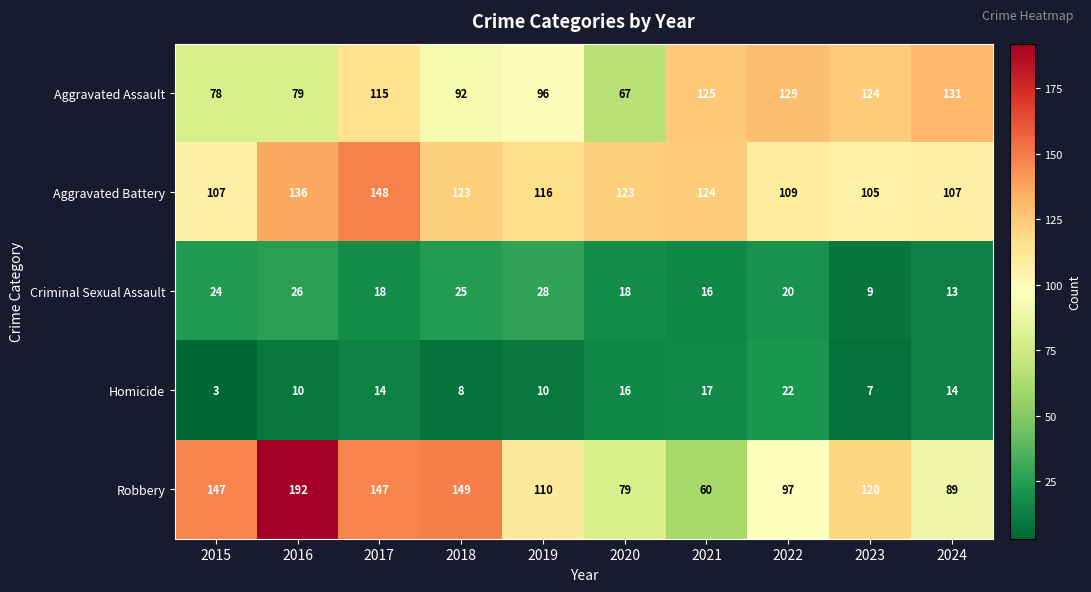

Which series changed the most between 2020 and 2022?

Aggravated Assault